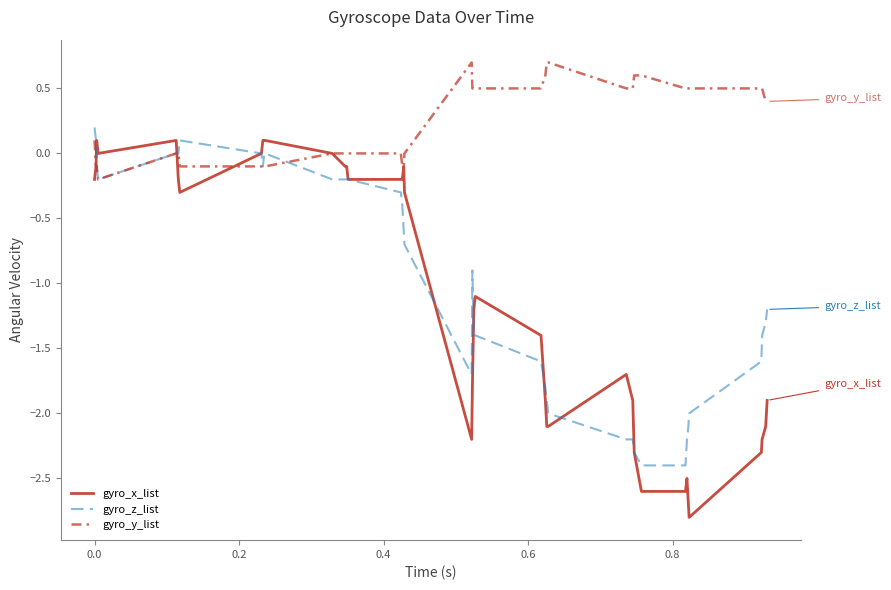

Which series has the widest spread of values?

gyro_x_list